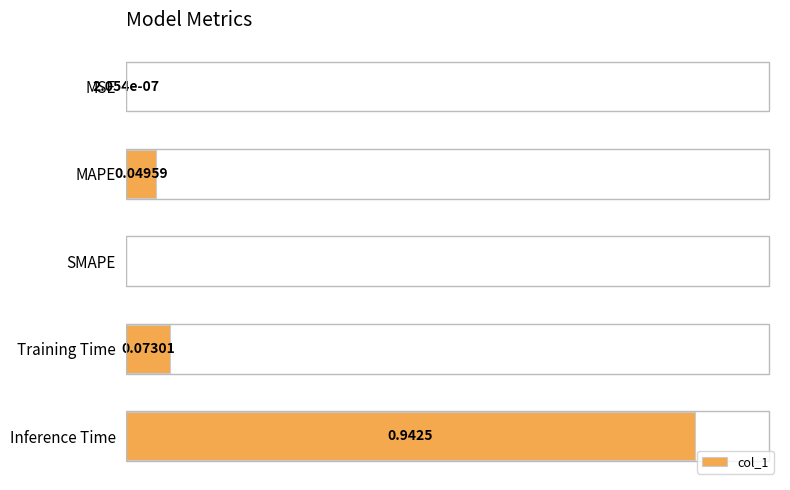

Rank the categories by value from lowest to highest.

SMAPE, MSE, MAPE, Training Time, Inference Time